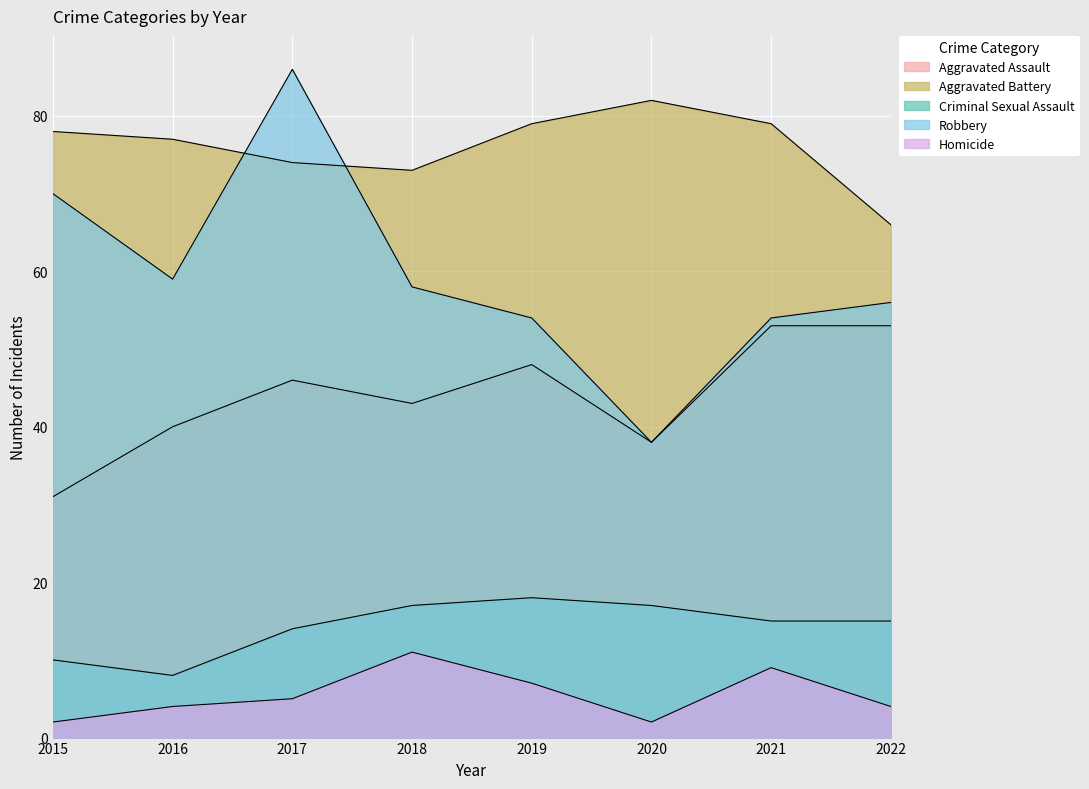

What is the highest value of the Criminal Sexual Assault series?

18